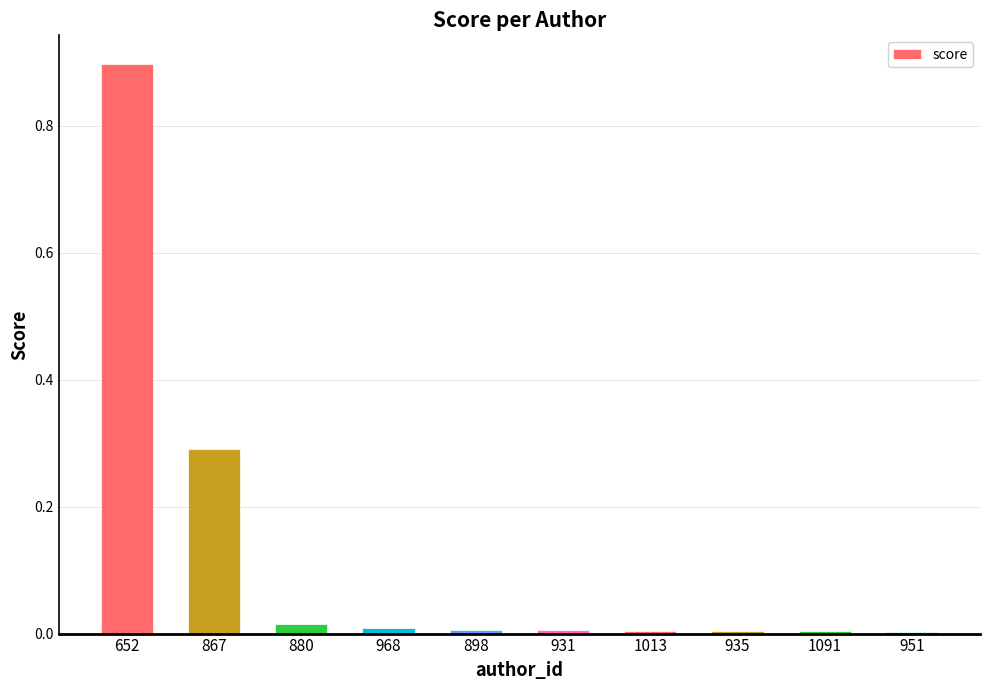

What is the maximum value shown in the chart?

0.9